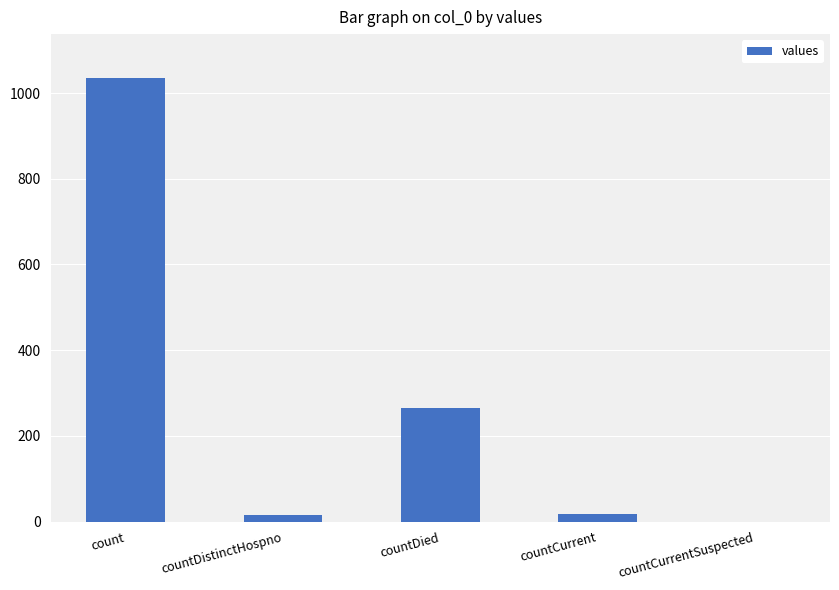

Which has a higher value, countCurrentSuspected or count?

count